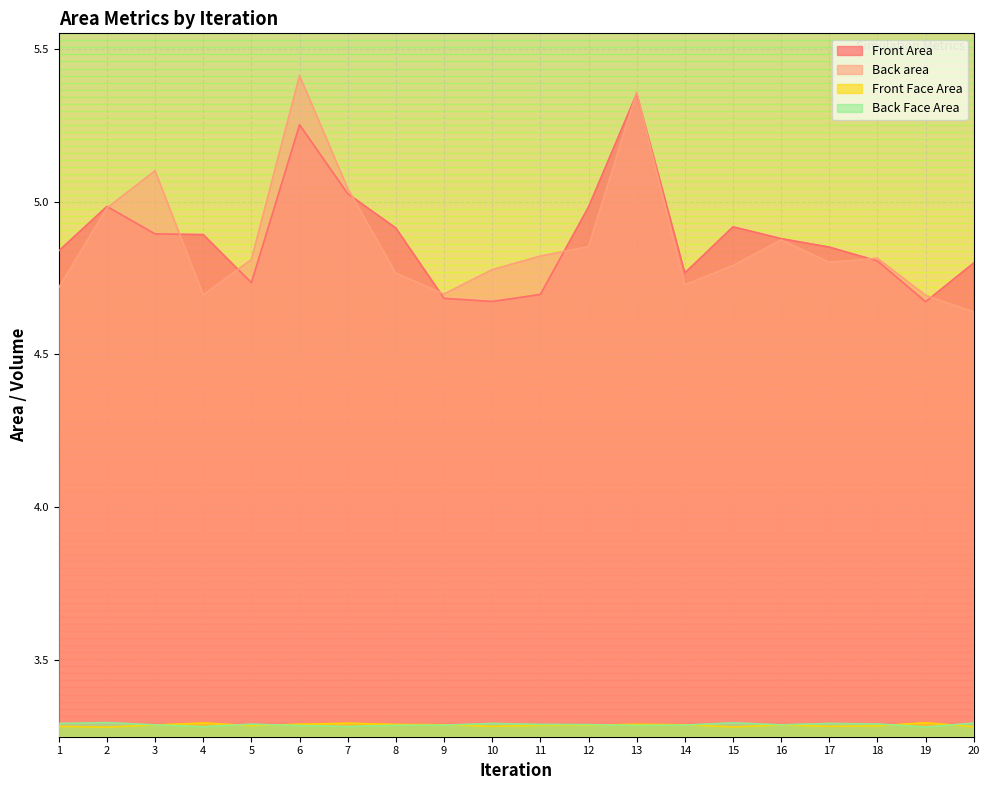

How many times do Back Face Area and Front Face Area cross each other?

8